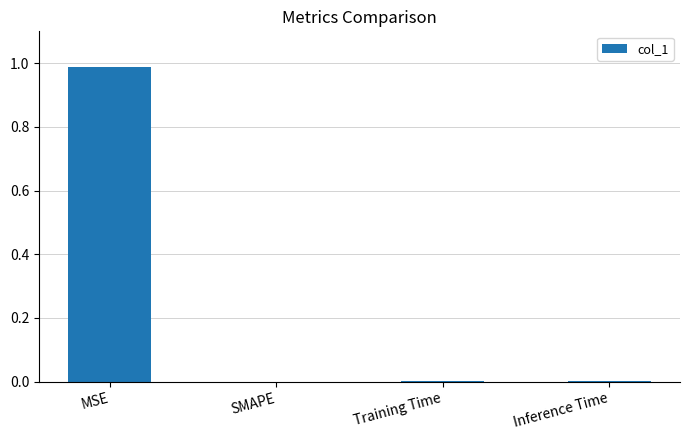

What is the change in value from MSE to SMAPE?

-1.0